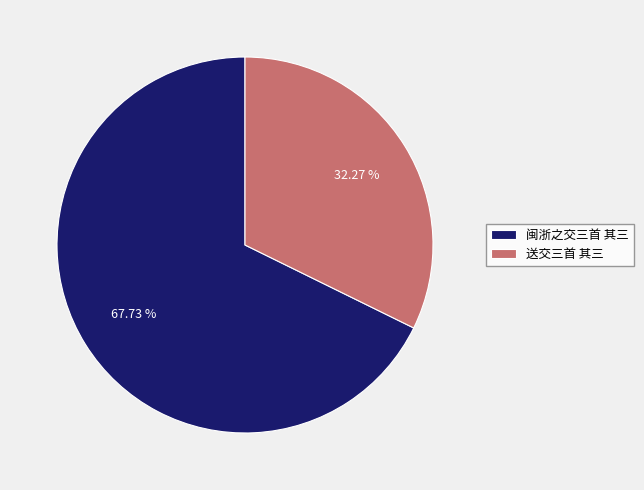

How much of the chart is everything except 闽浙之交三首 其三?

32.3%